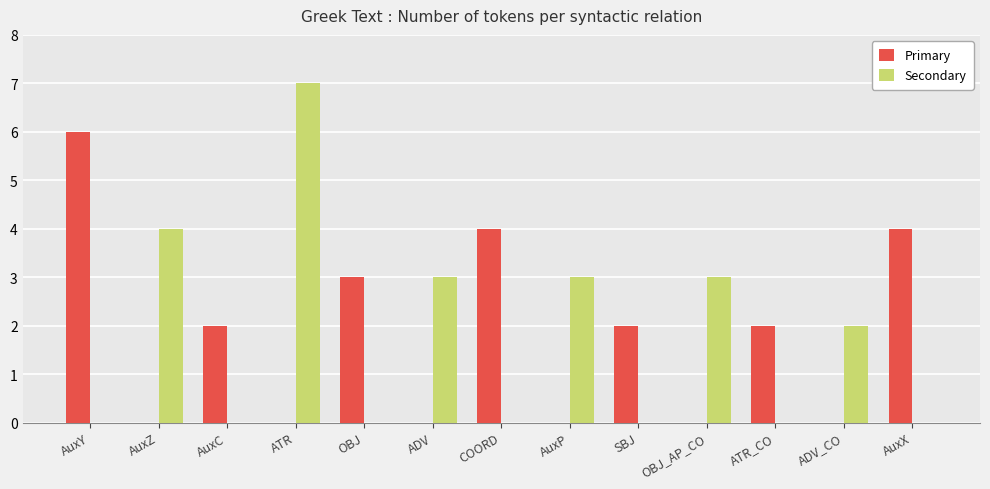

What is the greatest value displayed?

7